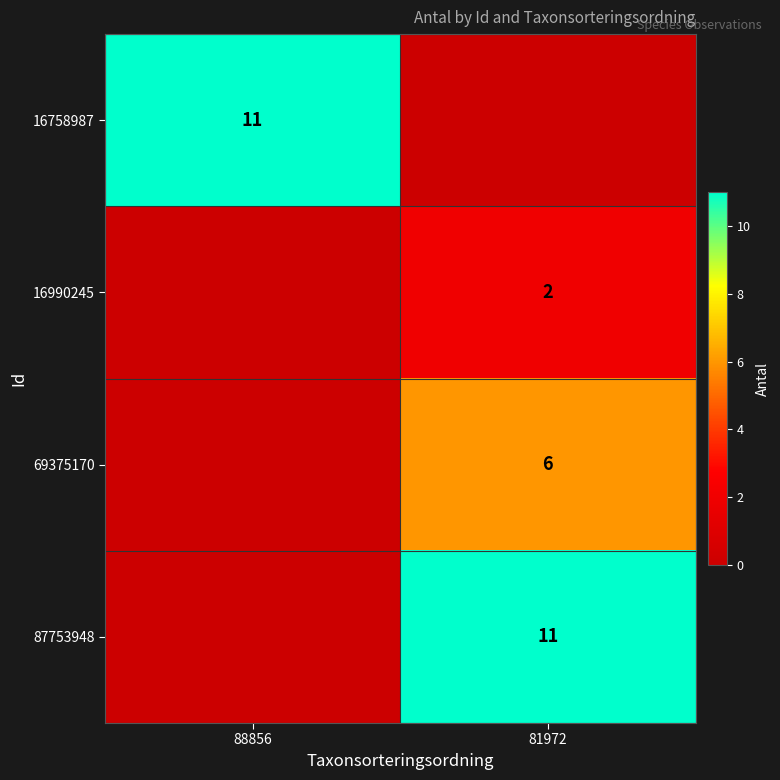

Which label corresponds to the largest value in the chart?

88856